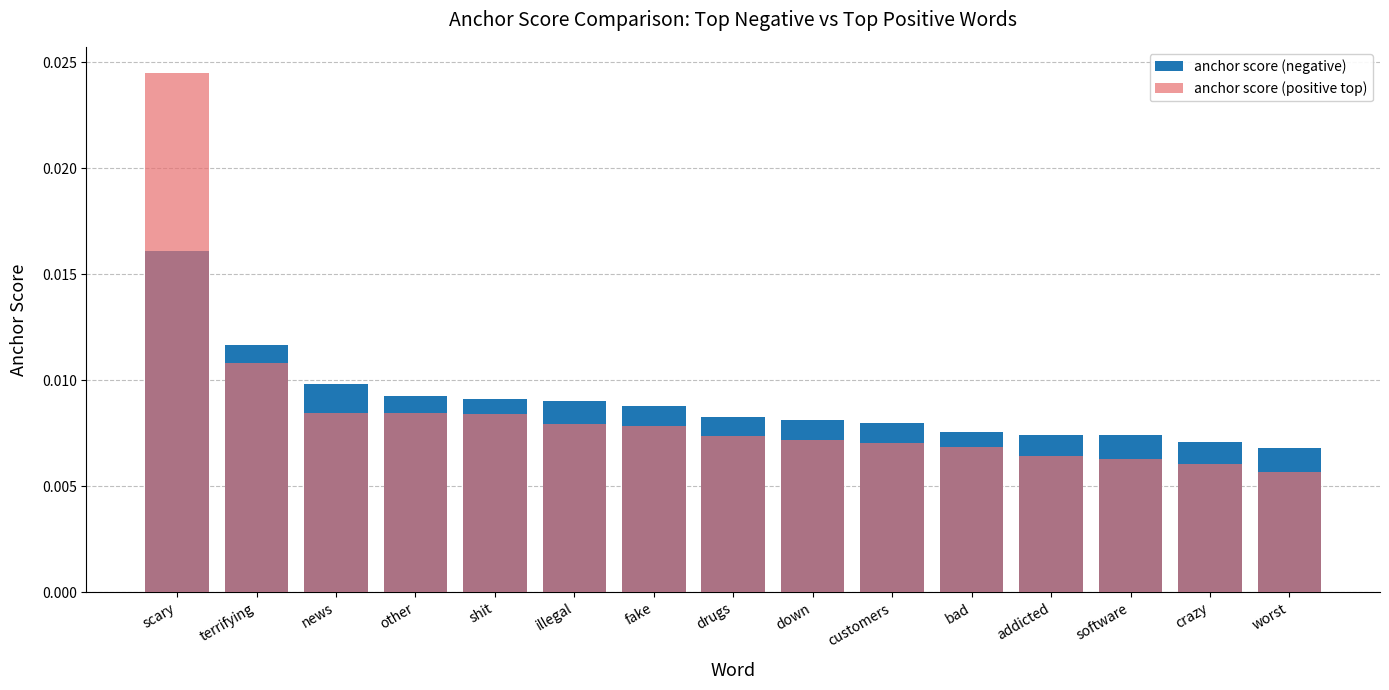

Which series has the largest total across all categories?

anchor score (negative)